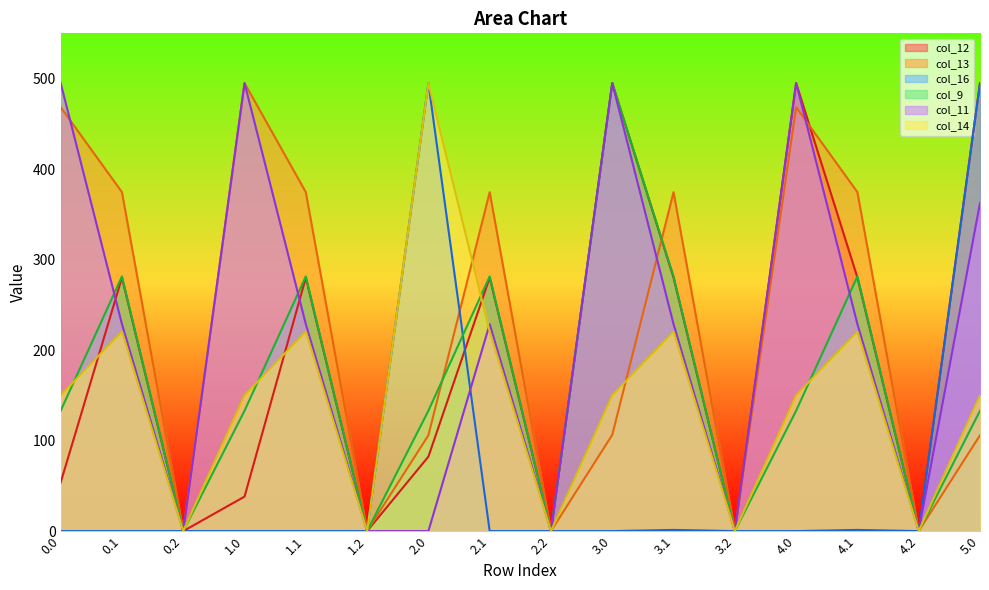

Reading left to right, what are all the values shown in this chart?

col_12: 0.0=53.7	0.1=280.1	0.2=0.0	1.0=38.1	1.1=280.1	1.2=0.0	2.0=82.3	2.1=280.1	2.2=0.0	3.0=495.0	3.1=280.1	3.2=0.0	4.0=495.0	4.1=280.1	4.2=0.0	5.0=495.0
col_13: 0.0=468.4	0.1=374.5	0.2=0.0	1.0=495.0	1.1=374.5	1.2=0.0	2.0=105.9	2.1=374.5	2.2=0.0	3.0=106.4	3.1=374.5	3.2=0.0	4.0=468.4	4.1=374.5	4.2=0.0	5.0=105.9
col_16: 0.0=0.0	0.1=0.0	0.2=0.0	1.0=0.0	1.1=0.0	1.2=0.0	2.0=495.0	2.1=0.0	2.2=0.0	3.0=0.0	3.1=1.3	3.2=0.0	4.0=0.0	4.1=1.3	4.2=0.0	5.0=495.0
col_9: 0.0=133.0	0.1=281.4	0.2=0.0	1.0=133.0	1.1=281.4	1.2=0.0	2.0=133.0	2.1=281.4	2.2=0.0	3.0=495.0	3.1=281.4	3.2=0.0	4.0=133.0	4.1=281.4	4.2=0.0	5.0=133.0
col_11: 0.0=495.0	0.1=228.7	0.2=0.0	1.0=495.0	1.1=228.7	1.2=0.0	2.0=0.0	2.1=228.7	2.2=0.0	3.0=495.0	3.1=228.7	3.2=0.0	4.0=495.0	4.1=228.7	4.2=0.0	5.0=362.6
col_14: 0.0=150.0	0.1=220.5	0.2=0.0	1.0=150.0	1.1=220.5	1.2=0.0	2.0=495.0	2.1=220.5	2.2=0.0	3.0=150.0	3.1=220.5	3.2=0.0	4.0=150.0	4.1=220.5	4.2=0.0	5.0=150.0